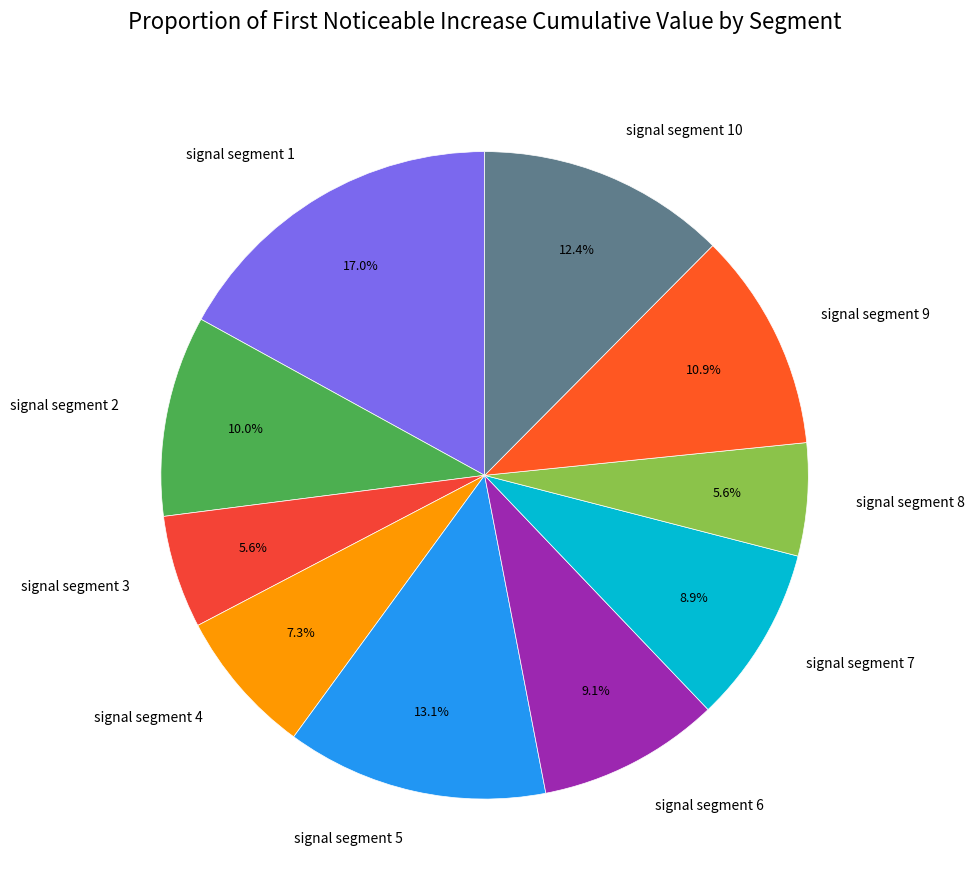

What percentage do signal segment 2 and signal segment 1 together represent?

27.0%